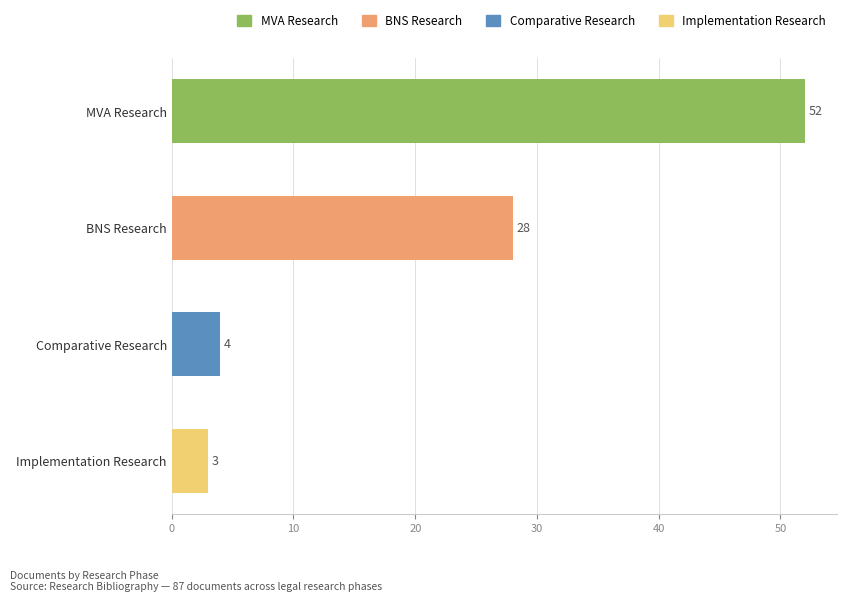

What is the label of the 3rd bar from the left?

Comparative Research